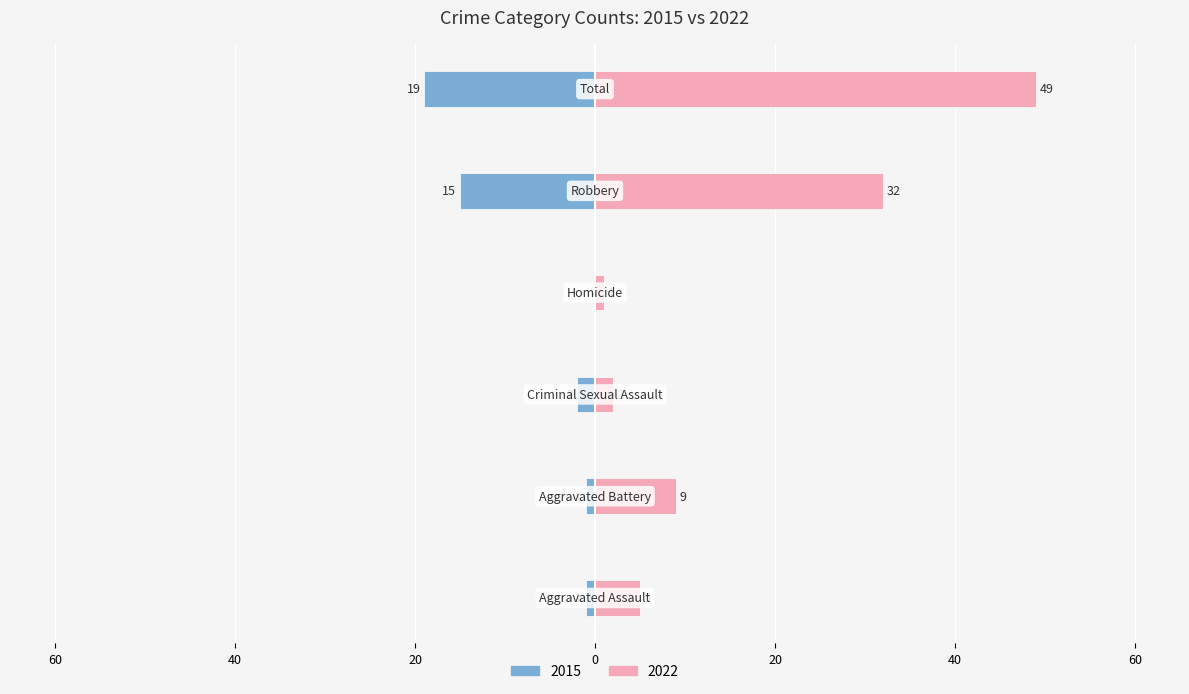

The 2022 series shows 87 at Total. True or false?

False